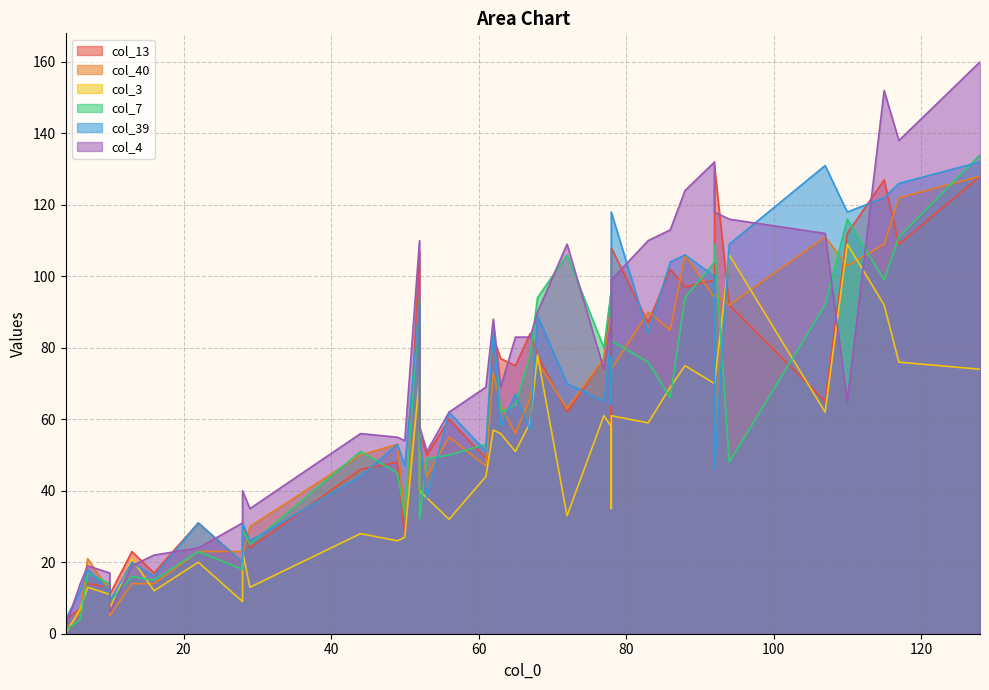

Read the col_4 value at 107.

112